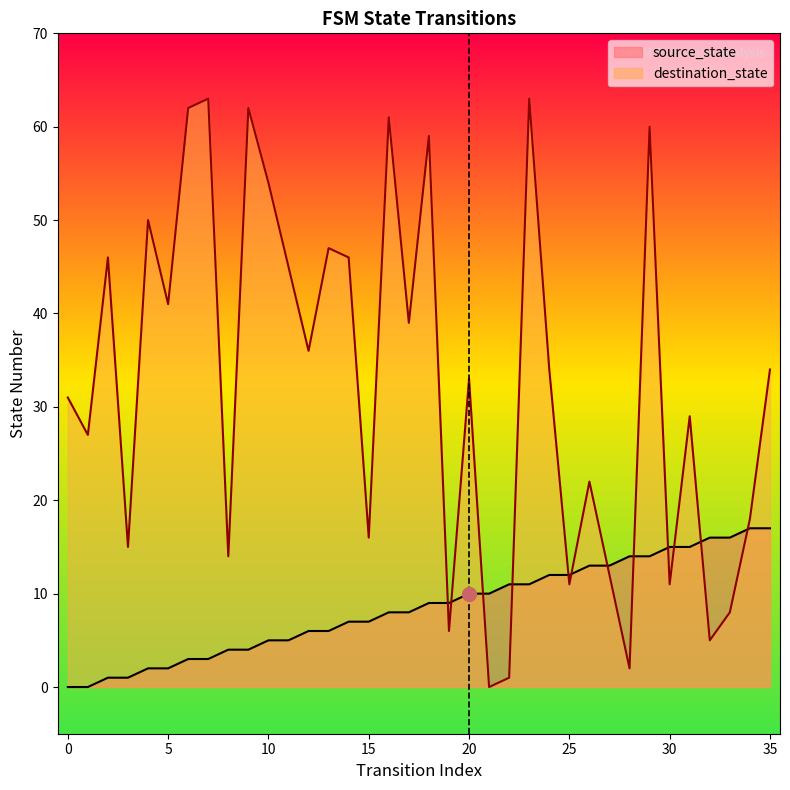

What is the highest value of the source_state series?

17